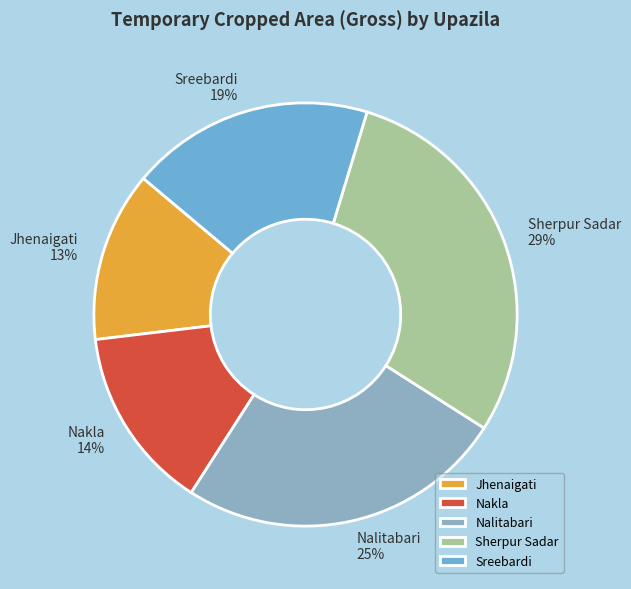

To the nearest percent, what is the combined percentage of Nakla and Jhenaigati?

27%